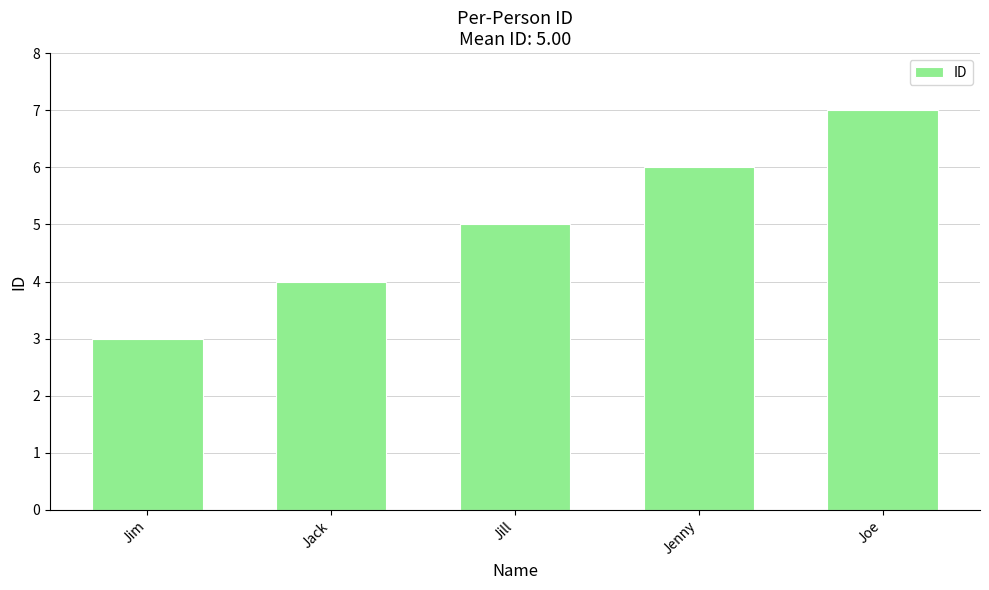

Is it true that the value at Joe is 12?

False